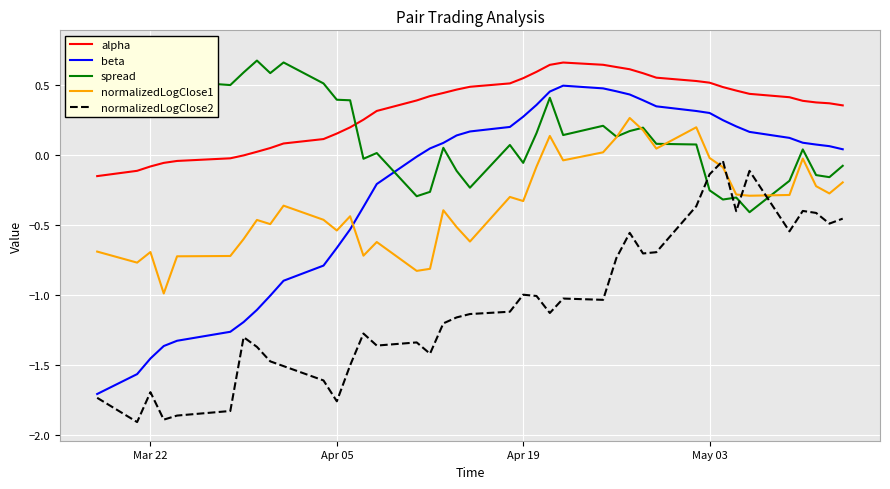

Reading right to left, list all the values displayed in this chart.

alpha: 0.4	0.4	0.4	0.4	0.4	0.4	0.5	0.5	0.5	0.5	0.6	0.6	0.6	0.6	0.6	0.7	0.6	0.6	0.6	0.5	0.5	0.5	0.4	0.4	0.4	0.3	0.3	0.2	0.2	0.1	0.1	0.1	0.0	-0.0	-0.0	-0.0	-0.1	-0.1	-0.1	-0.1
beta: 0.0	0.1	0.1	0.1	0.1	0.2	0.2	0.3	0.3	0.3	0.3	0.4	0.4	0.5	0.5	0.5	0.5	0.4	0.3	0.2	0.2	0.1	0.1	0.0	-0.0	-0.2	-0.4	-0.5	-0.7	-0.8	-0.9	-1.0	-1.1	-1.2	-1.3	-1.3	-1.4	-1.5	-1.6	-1.7
spread: -0.1	-0.2	-0.1	0.0	-0.2	-0.4	-0.3	-0.3	-0.3	0.1	0.1	0.2	0.2	0.1	0.2	0.1	0.4	0.2	-0.1	0.1	-0.2	-0.1	0.1	-0.3	-0.3	0.0	-0.0	0.4	0.4	0.5	0.7	0.6	0.7	0.6	0.5	0.5	0.3	0.6	0.6	0.8
normalizedLogClose1: -0.2	-0.3	-0.2	-0.0	-0.3	-0.3	-0.3	-0.1	-0.0	0.2	0.0	0.2	0.3	0.1	0.0	-0.0	0.1	-0.1	-0.3	-0.3	-0.6	-0.5	-0.4	-0.8	-0.8	-0.6	-0.7	-0.4	-0.5	-0.5	-0.4	-0.5	-0.5	-0.6	-0.7	-0.7	-1.0	-0.7	-0.8	-0.7
normalizedLogClose2: -0.5	-0.5	-0.4	-0.4	-0.5	-0.1	-0.4	-0.0	-0.1	-0.4	-0.7	-0.7	-0.6	-0.7	-1.0	-1.0	-1.1	-1.0	-1.0	-1.1	-1.1	-1.2	-1.2	-1.4	-1.3	-1.4	-1.3	-1.5	-1.8	-1.6	-1.5	-1.5	-1.4	-1.3	-1.8	-1.9	-1.9	-1.7	-1.9	-1.7